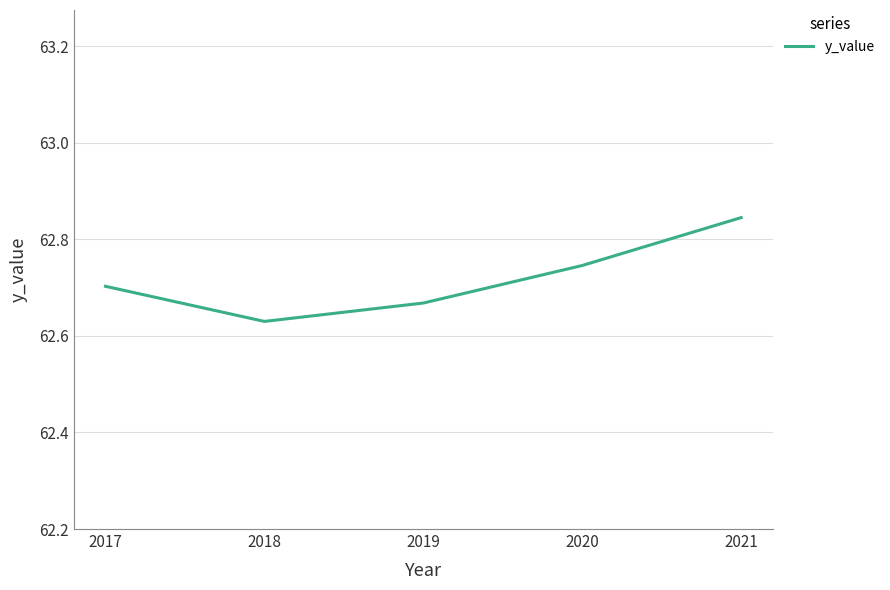

Does the chart have visible grid lines?

Yes